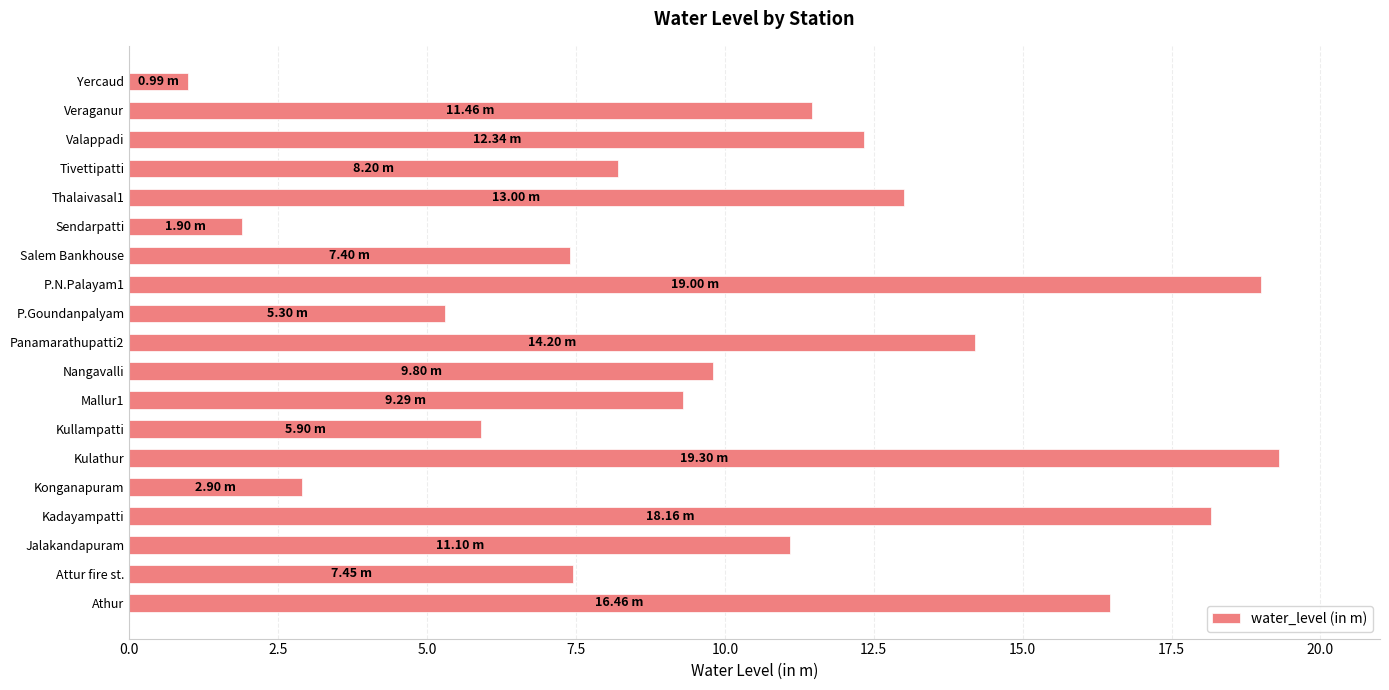

How many data points are less than 9?

8